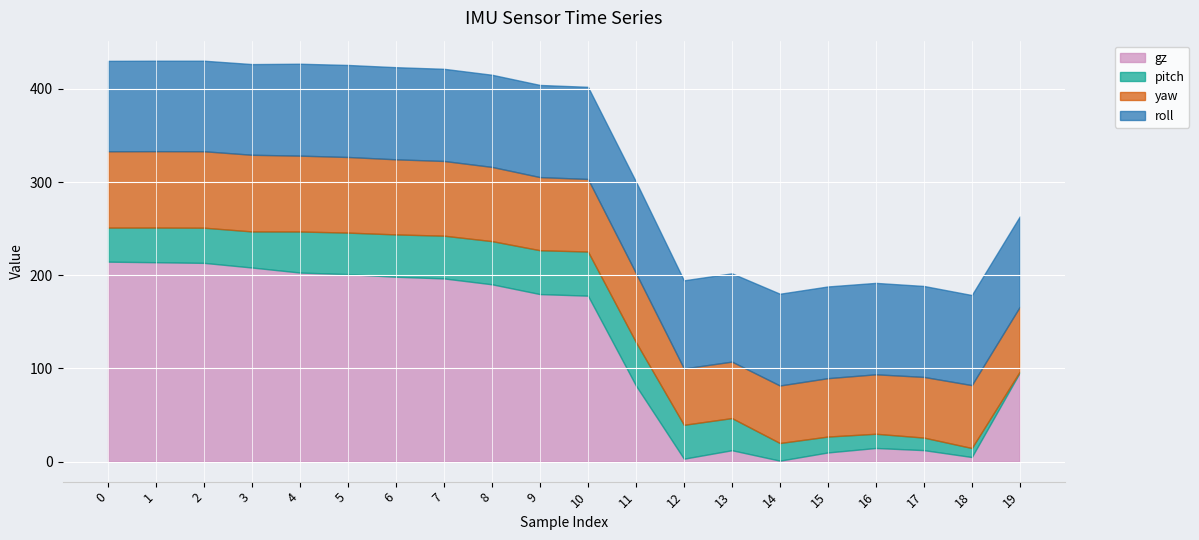

Rank the series at 18 from lowest to highest value.

gz, pitch, yaw, roll